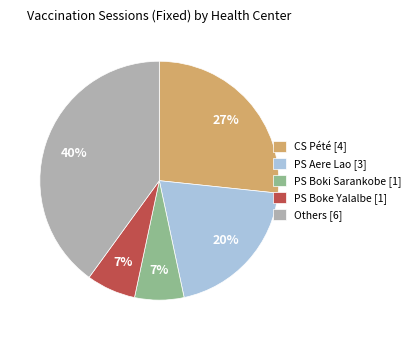

Does PS Boke Yalalbe [1] represent more than half of the total?

No